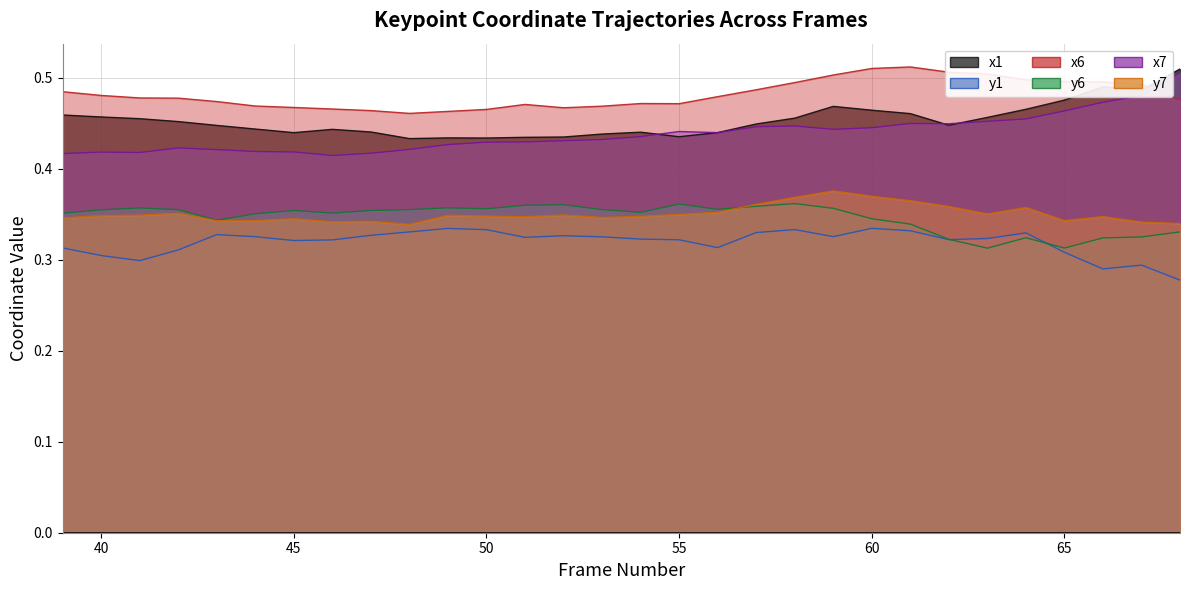

True or false: x1 and y1 cross at least once.

False